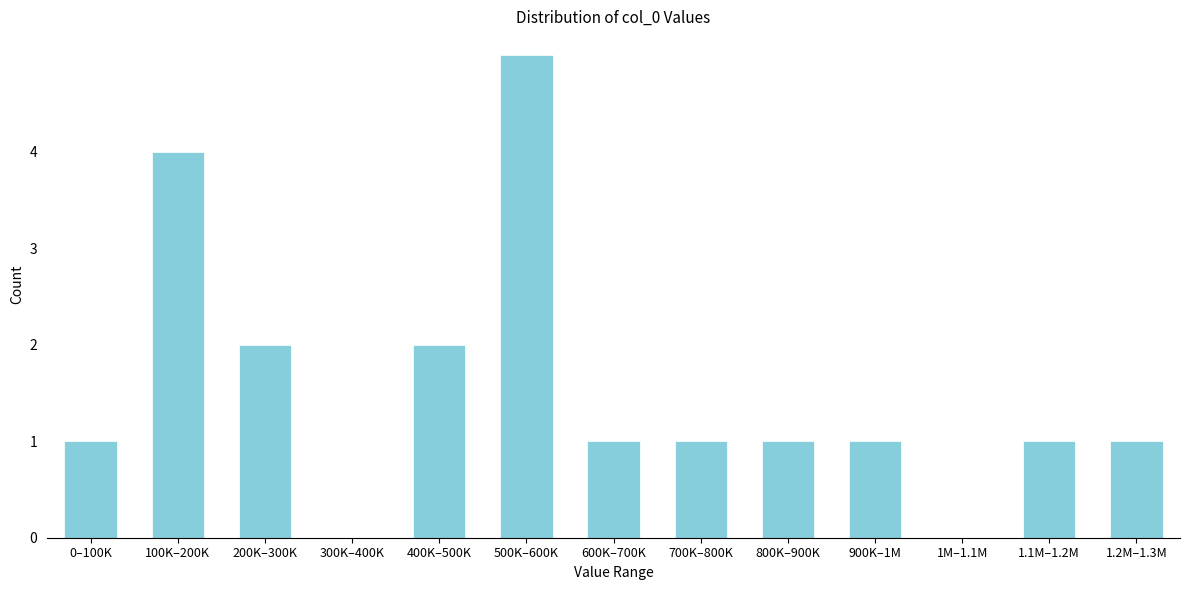

Reading left to right, extract all data points from this chart.

0–100K=1	100K–200K=4	200K–300K=2	300K–400K=0	400K–500K=2	500K–600K=5	600K–700K=1	700K–800K=1	800K–900K=1	900K–1M=1	1M–1.1M=0	1.1M–1.2M=1	1.2M–1.3M=1